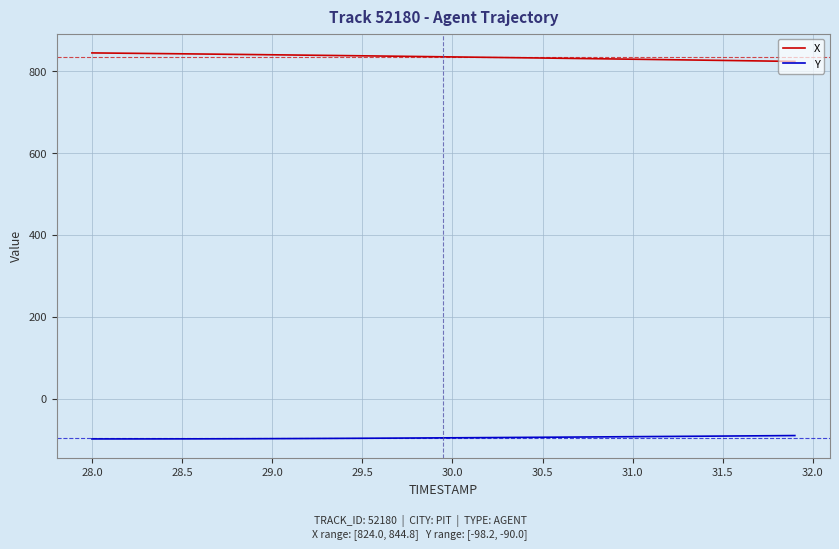

What is the maximum value shown in the chart?

844.8